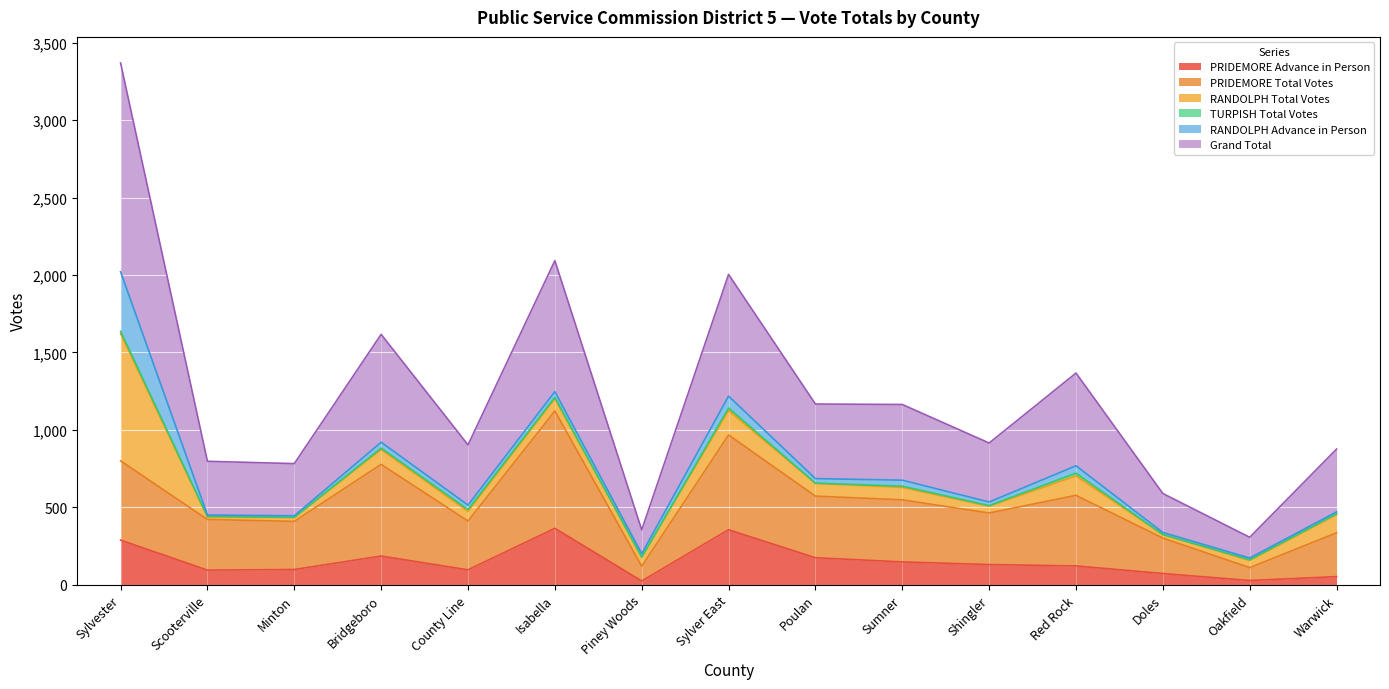

What is the maximum value for PRIDEMORE Advance in Person?

364